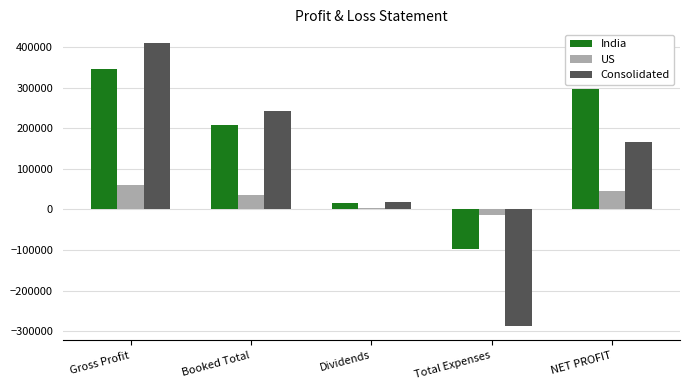

What are all the series names shown in the legend?

India, US, Consolidated